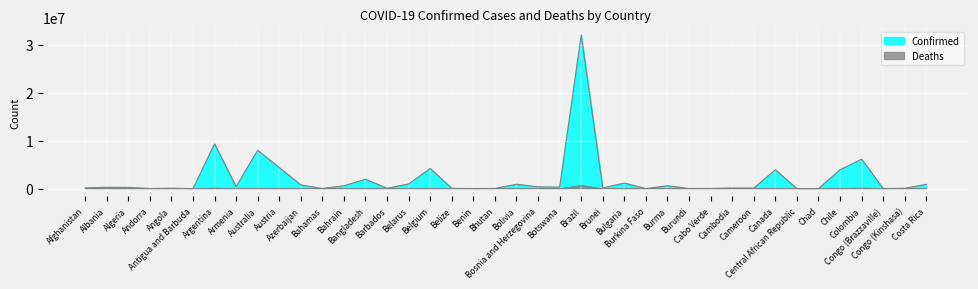

What is the sum of all Confirmed values?

82930271